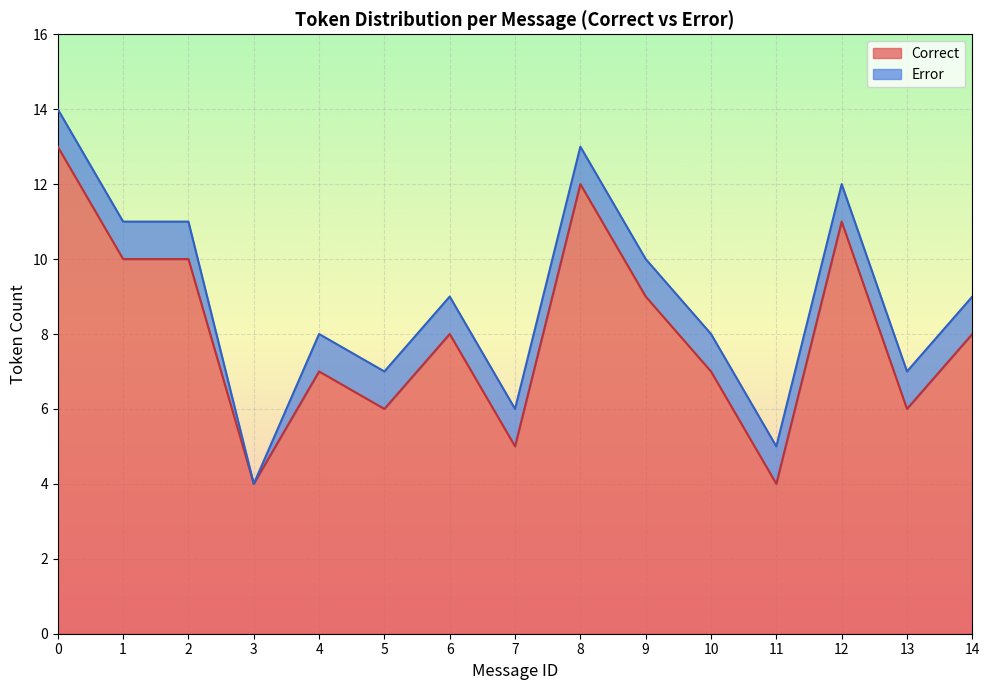

What is the total value across all series at 9?

10